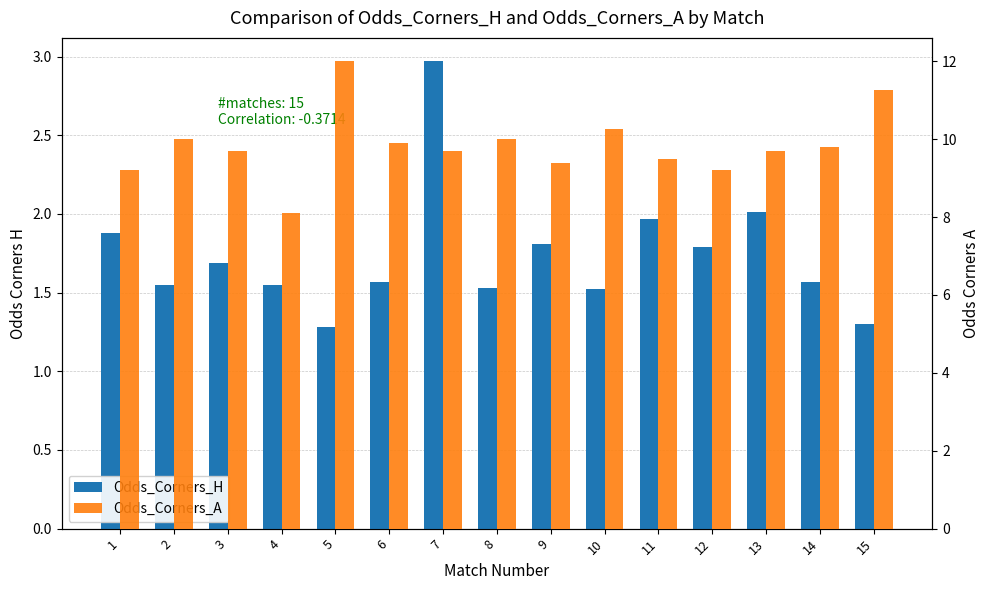

List the series in order of their overall mean, highest first.

Odds_Corners_A, Odds_Corners_H